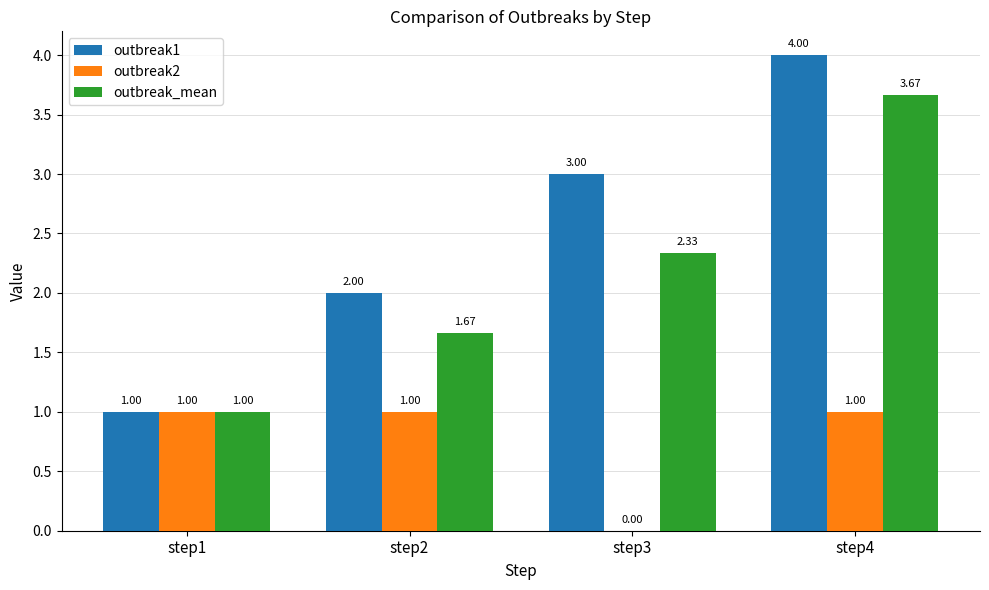

Does the chart contain stacked bars?

No